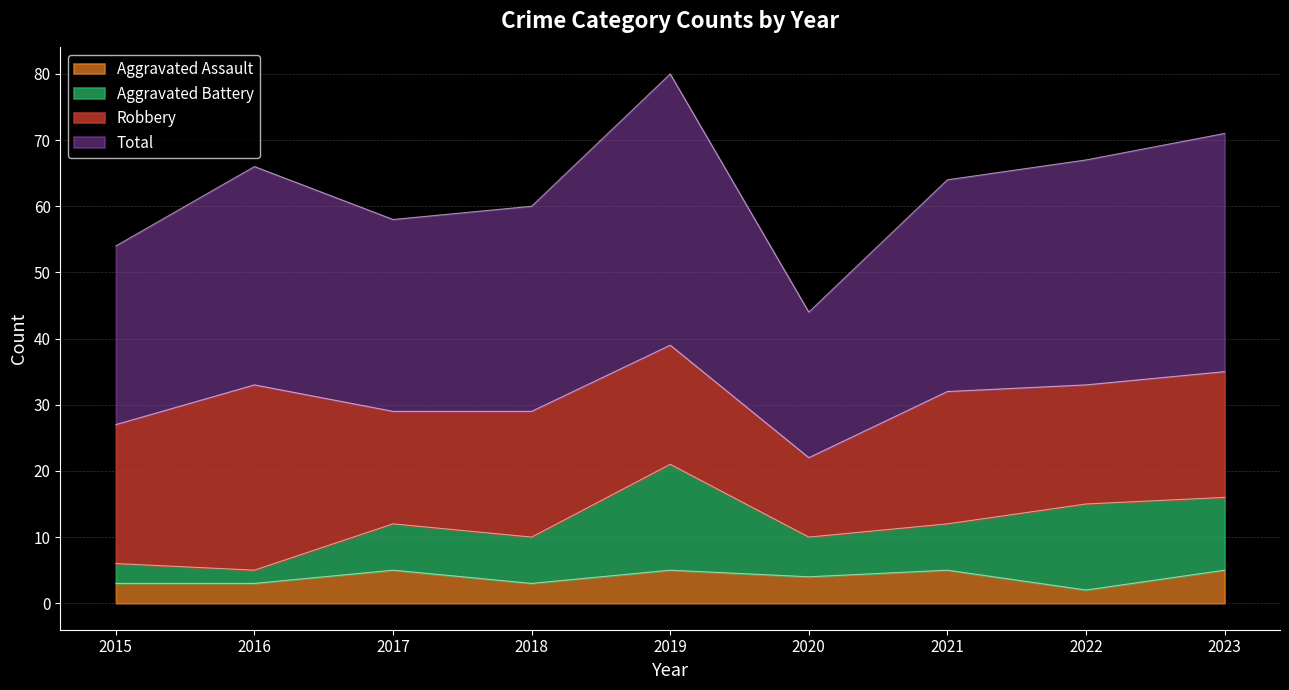

What is the value of the Total point at the 2nd from the left?

66